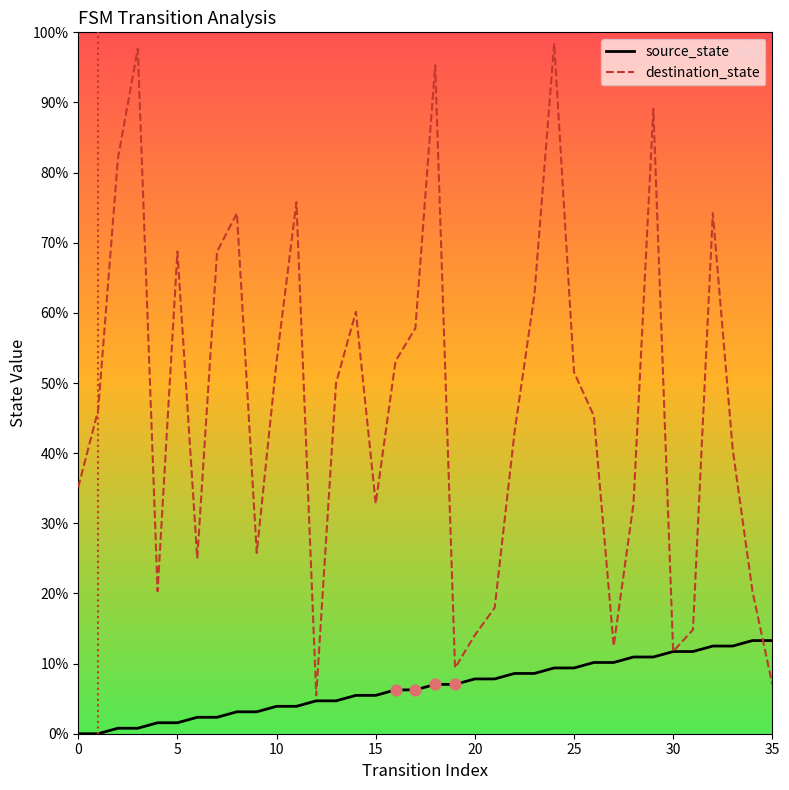

What are all the series names shown in the legend?

source_state, destination_state